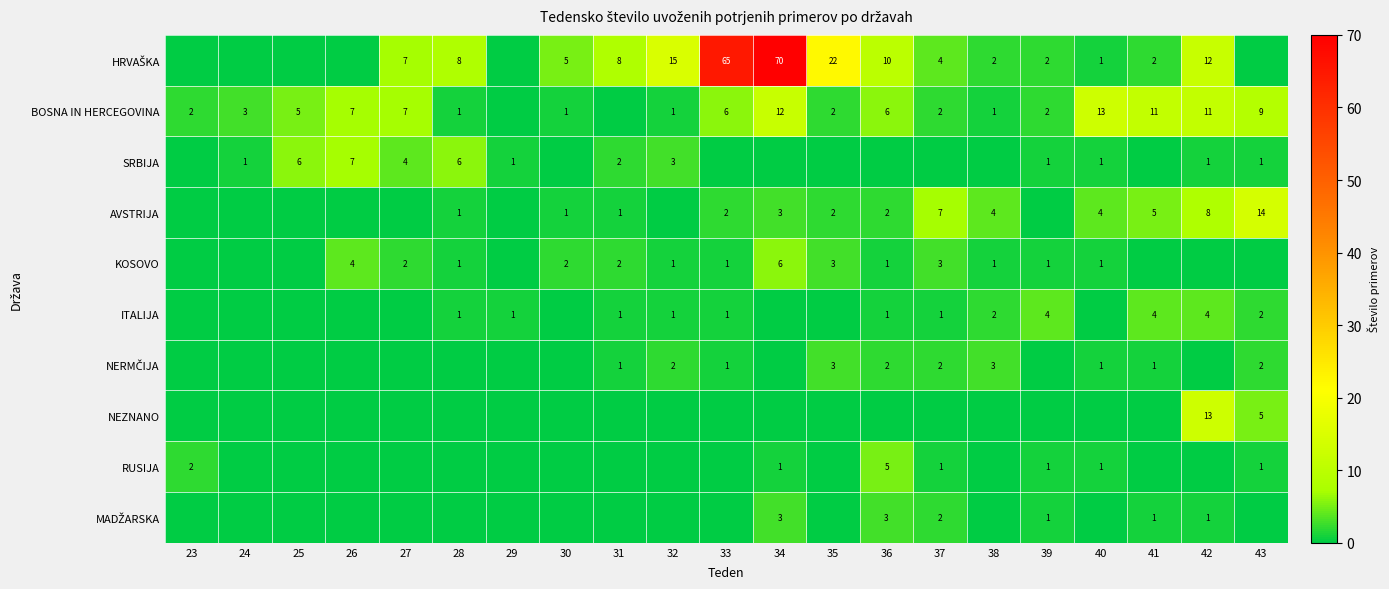

Is it true that ITALIJA equals 2 at 38?

True